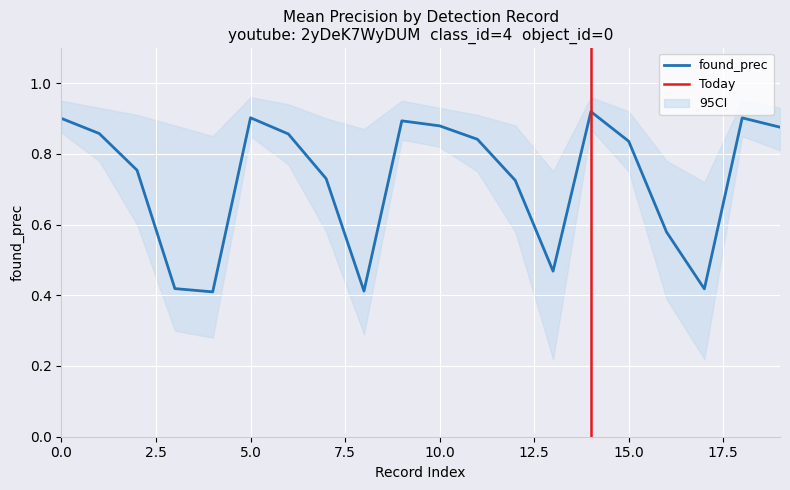

Rank the categories by value from lowest to highest.

4, 8, 17, 3, 13, 16, 12, 7, 2, 15, 11, 6, 1, 19, 10, 9, 0, 18, 5, 14